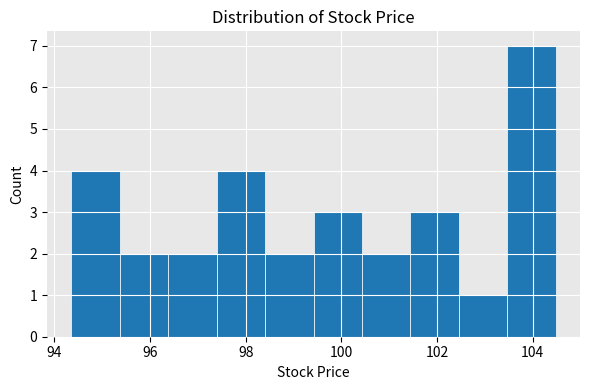

Reading left to right, transcribe this chart: for each bar, give the range it covers on the x-axis and its height. Neither the bar edges nor the heights are printed on the chart, so give them approximately, as read against the axes.

94.4 to 95.4: 4
95.4 to 96.4: 2
96.4 to 97.4: 2
97.4 to 98.4: 4
98.4 to 99.4: 2
99.4 to 100.4: 3
100.4 to 101.4: 2
101.4 to 102.4: 3
102.4 to 103.4: 1
103.4 to 104.4: 7